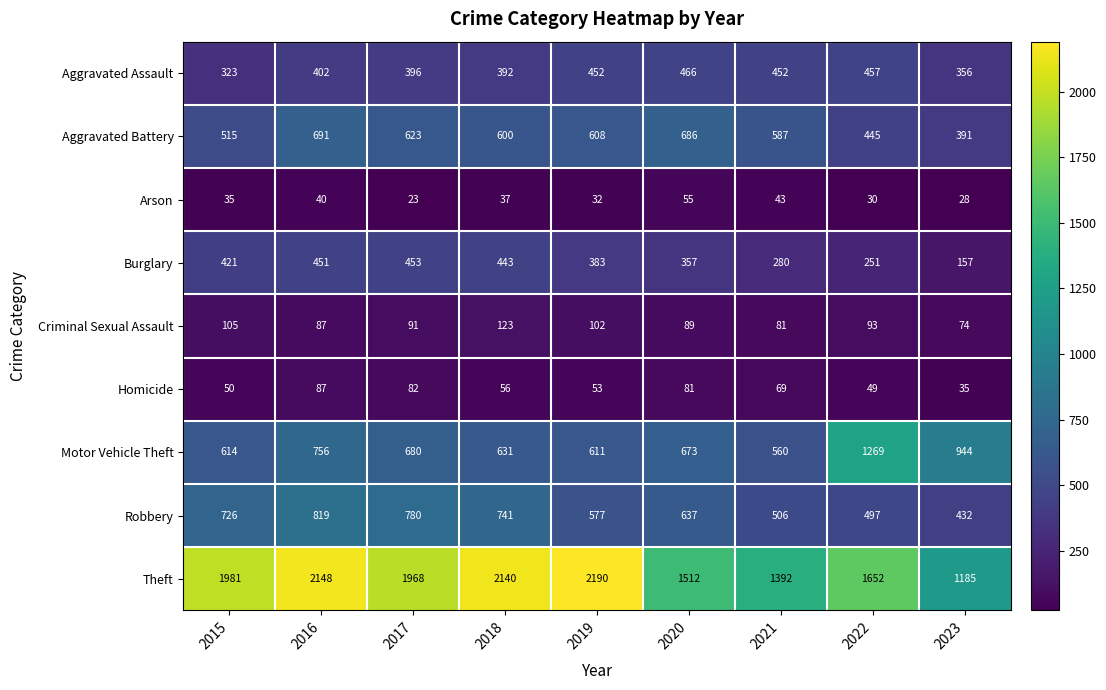

At which label does Aggravated Battery first exceed 600?

2016